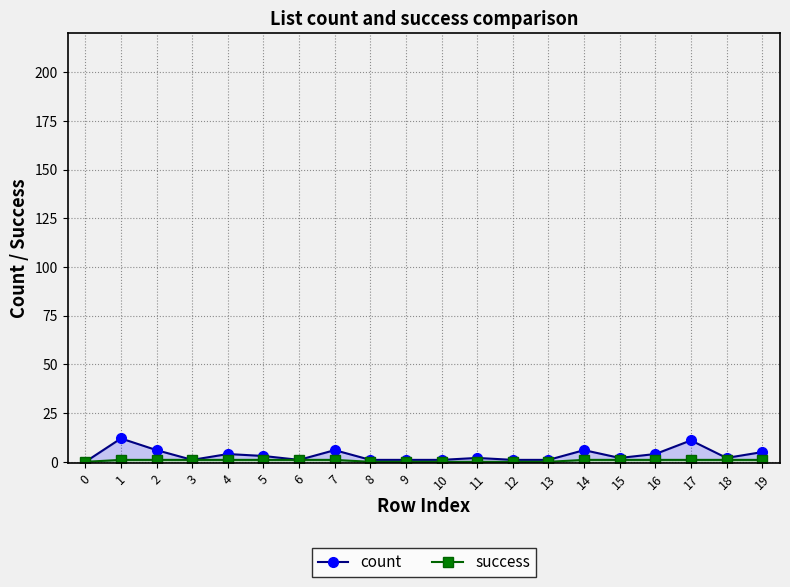

Rank the categories by success value from lowest to highest.

0, 8, 9, 10, 11, 12, 13, 1, 2, 3, 4, 5, 6, 7, 14, 15, 16, 17, 18, 19